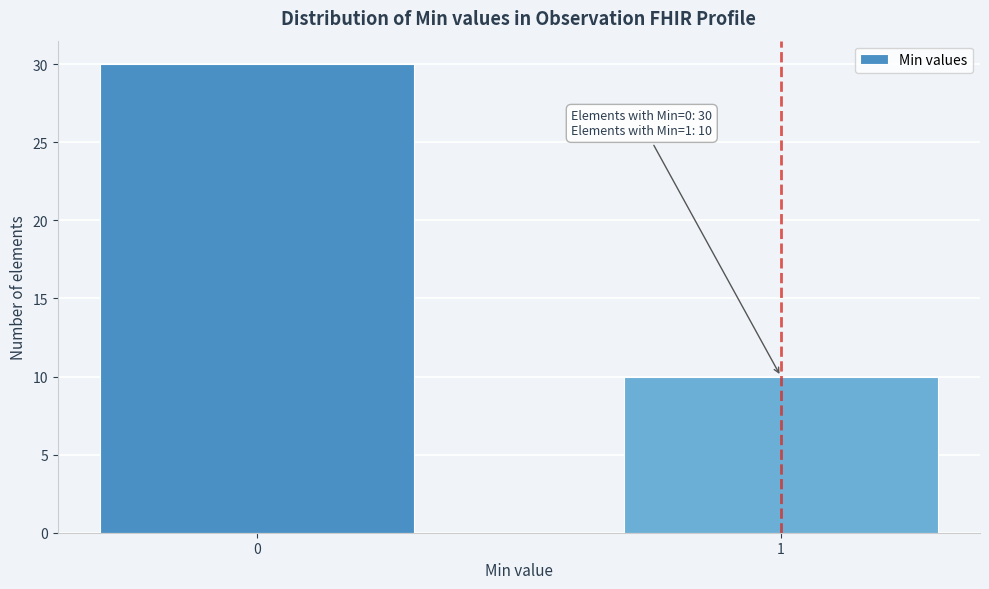

Reading right to left, what are all the values shown in this chart?

10	30